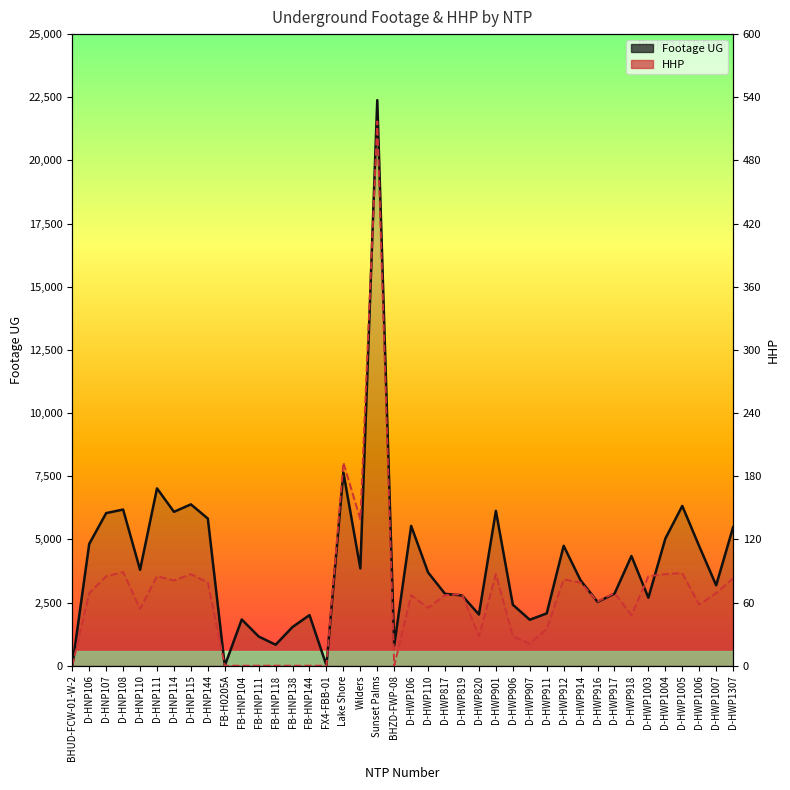

Reading right to left, what are all the values shown in this chart?

Footage UG: 5483.0	3183.0	4731.0	6325.0	5030.0	2691.0	4342.0	2851.0	2527.0	3378.0	4747.0	2071.0	1820.0	2414.0	6130.0	2027.0	2783.0	2845.0	3690.0	5534.0	807.0	22387.0	3853.0	7655.0	11.0	2003.0	1534.0	831.0	1157.0	1831.0	0.0	5825.0	6387.0	6092.0	7020.0	3796.0	6182.0	6041.0	4822.0	0.0
HHP (scaled): 3458.3	2875.0	2416.7	3666.7	3625.0	3541.7	2000.0	2875.0	2541.7	3291.7	3416.7	1458.3	875.0	1166.7	3625.0	1166.7	2833.3	2791.7	2291.7	2791.7	0.0	21541.7	5791.7	8041.7	0.0	0.0	0.0	0.0	0.0	0.0	0.0	3291.7	3625.0	3375.0	3541.7	2250.0	3708.3	3541.7	2875.0	0.0